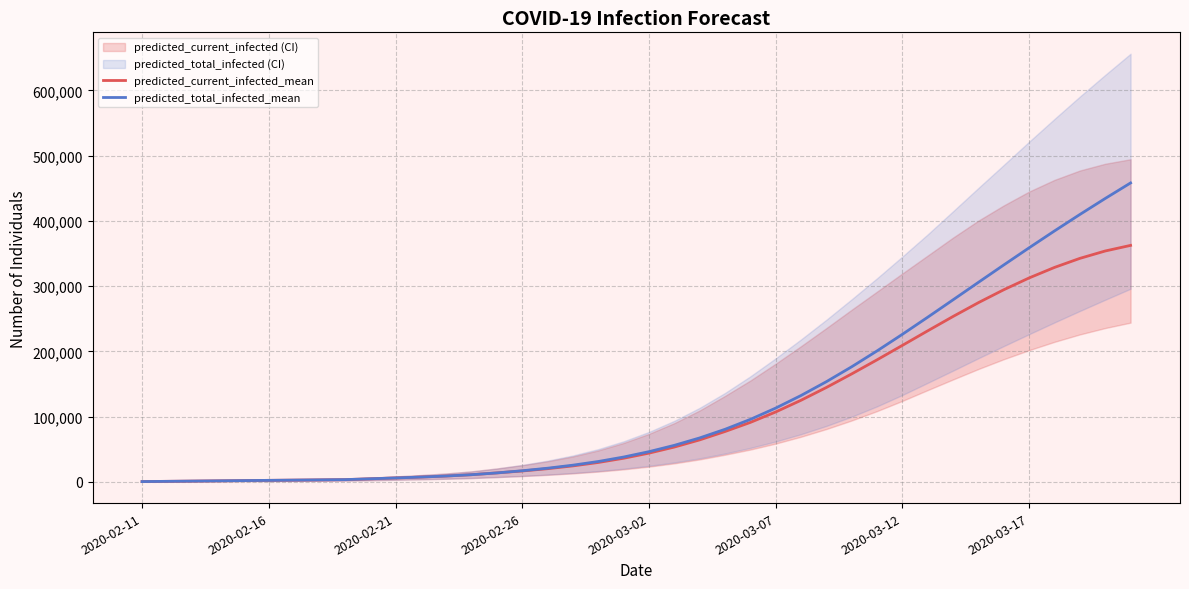

What is the maximum value for predicted_current_infected_mean?

362354